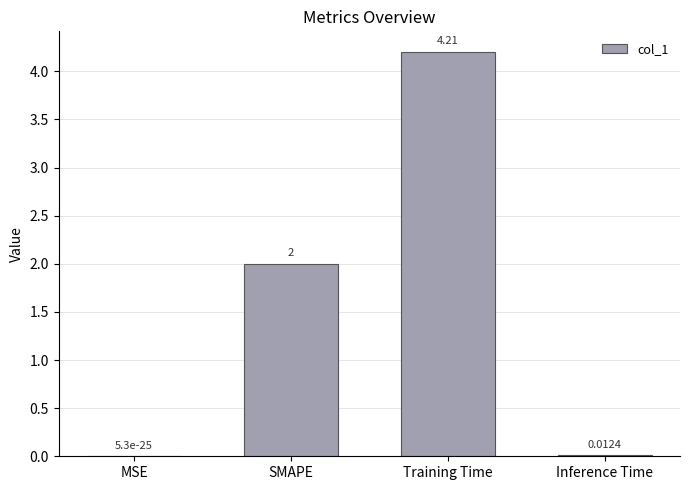

What is the sum of all values?

6.2